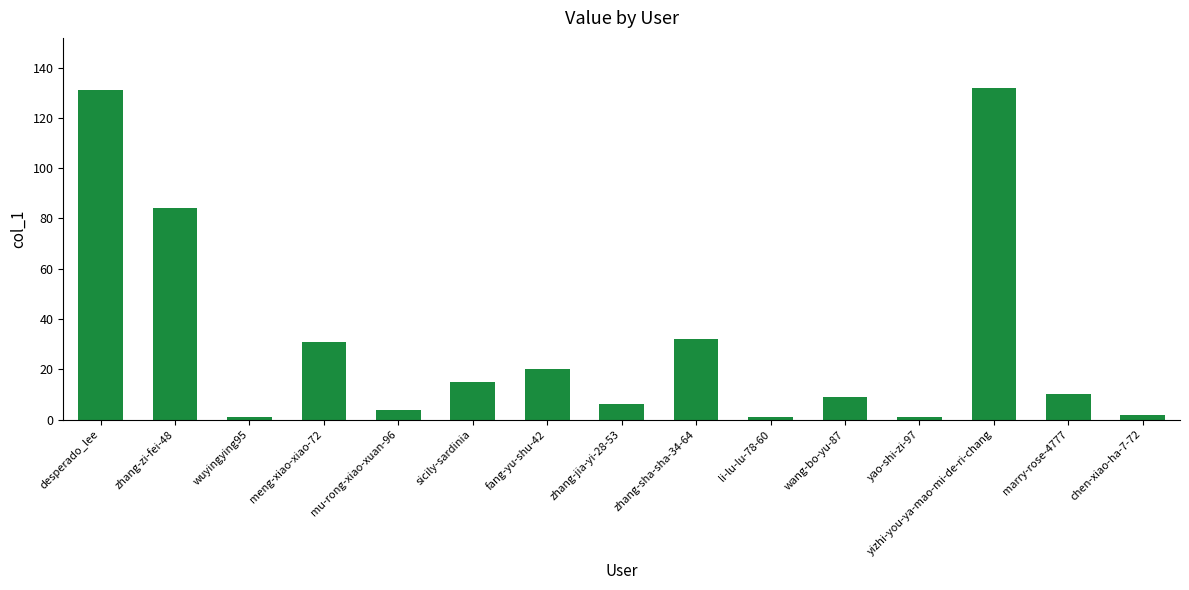

What is the value of the 12th bar from the left?

1